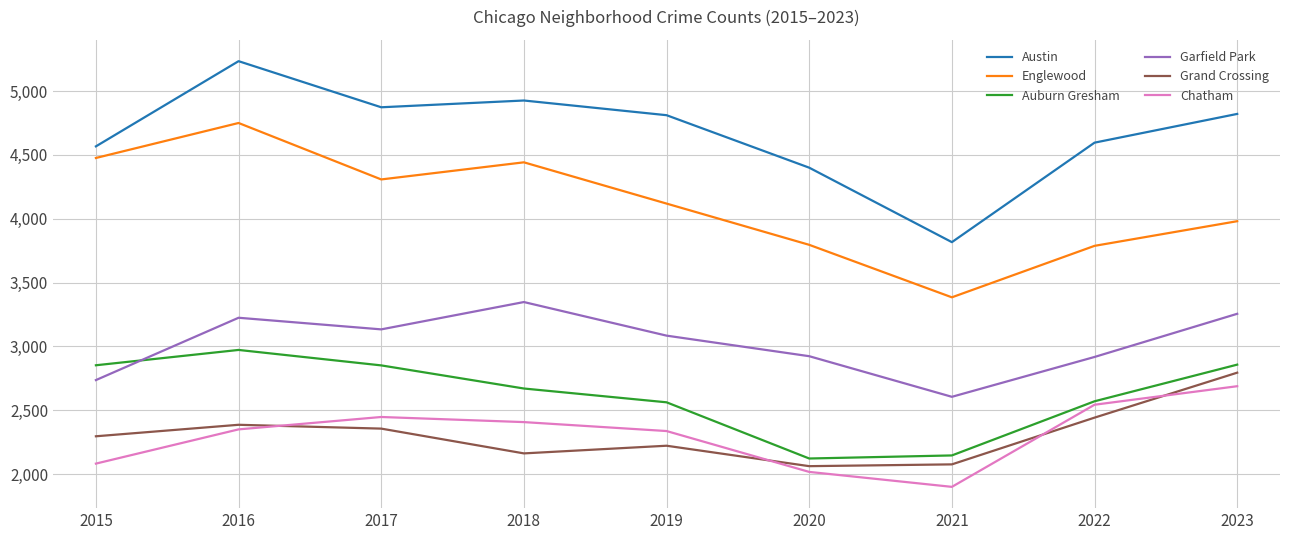

Where does the Austin series first go above 4811?

2016